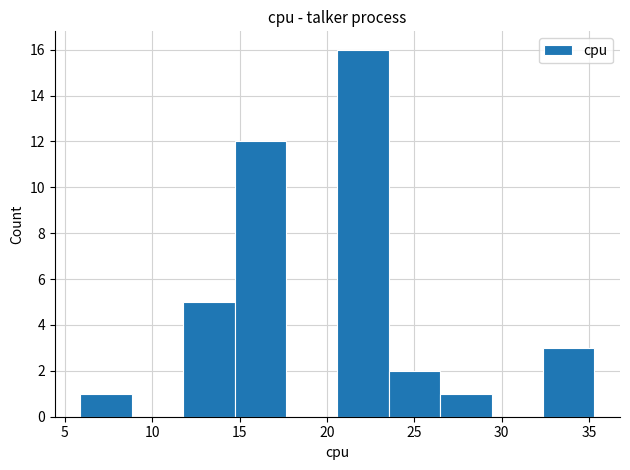

Reading left to right, list every bar in this chart as the range it spans on the x-axis followed by its height. Neither the bar edges nor the heights are printed on the chart, so give them approximately, as read against the axes.

6.0 to 9.0: 1
9.0 to 12.0: 0
12.0 to 14.5: 5
14.5 to 17.5: 12
17.5 to 20.5: 0
20.5 to 23.5: 16
23.5 to 26.5: 2
26.5 to 29.5: 1
29.5 to 32.5: 0
32.5 to 35.5: 3